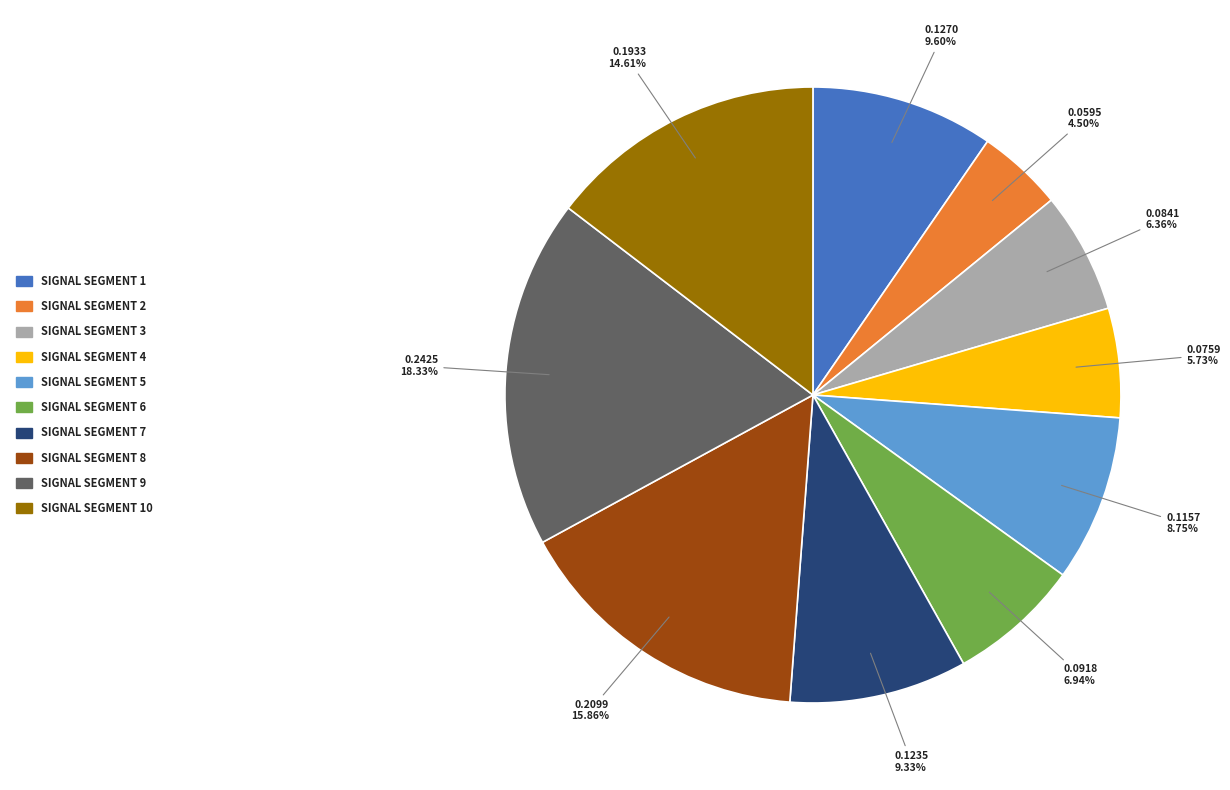

Does any single category account for the majority?

No